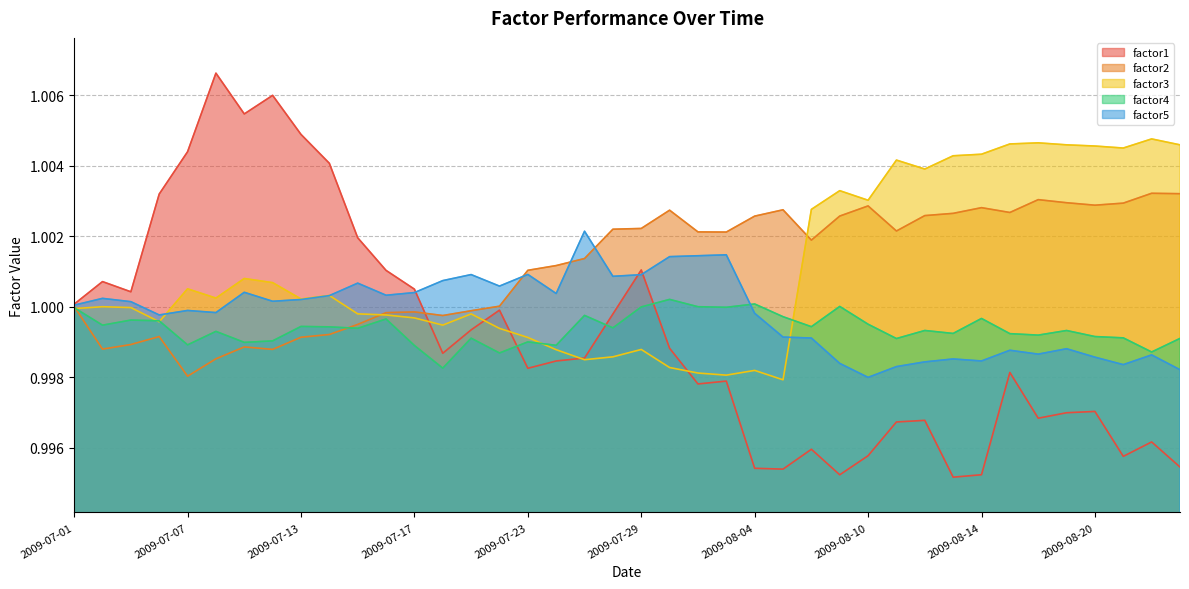

The value of factor3 at 2009-07-17 is 1.0. True or false?

True